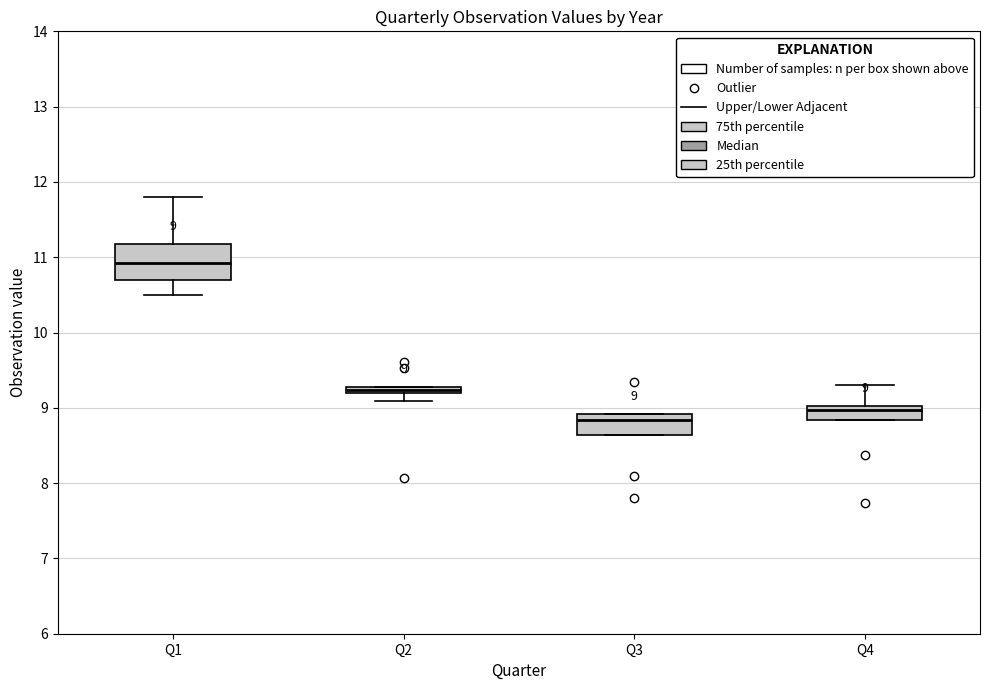

Which box is the tallest, from its lower edge to its upper edge?

Q1